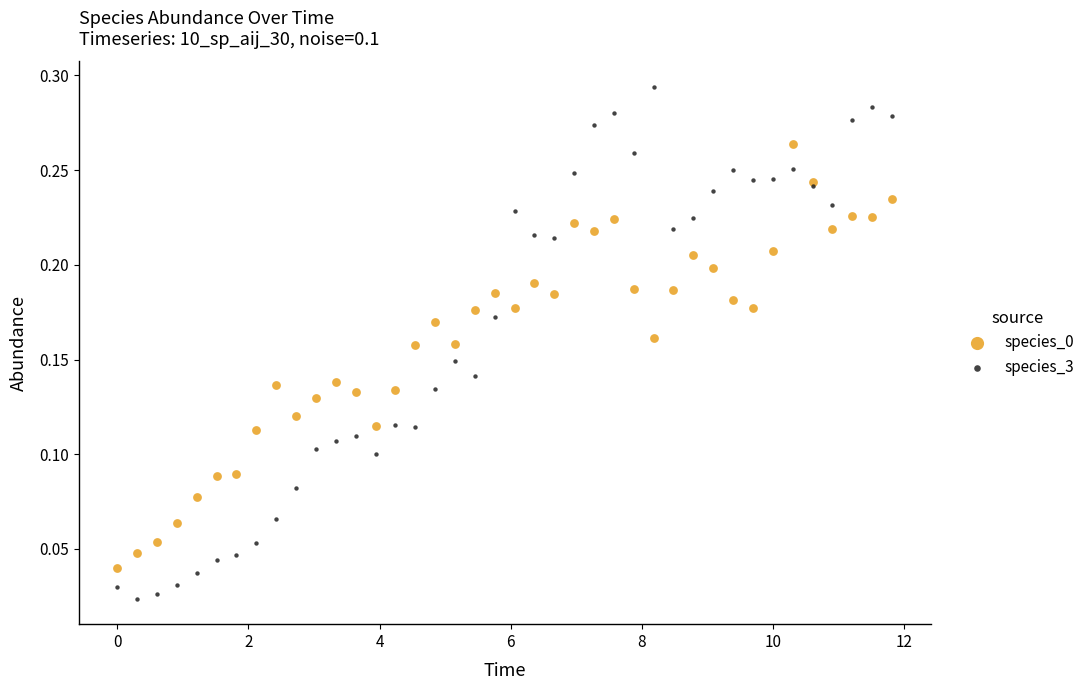

Which series reaches the minimum Y coordinate?

species_3